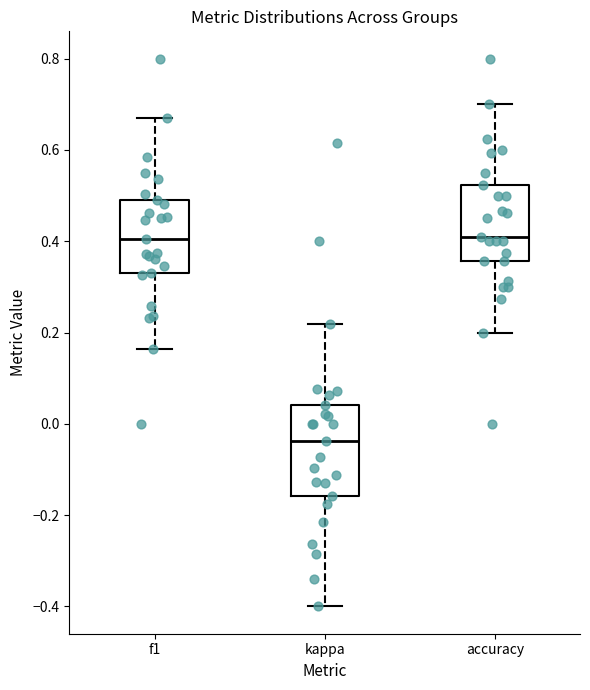

Which box is the tallest, from its lower edge to its upper edge?

kappa